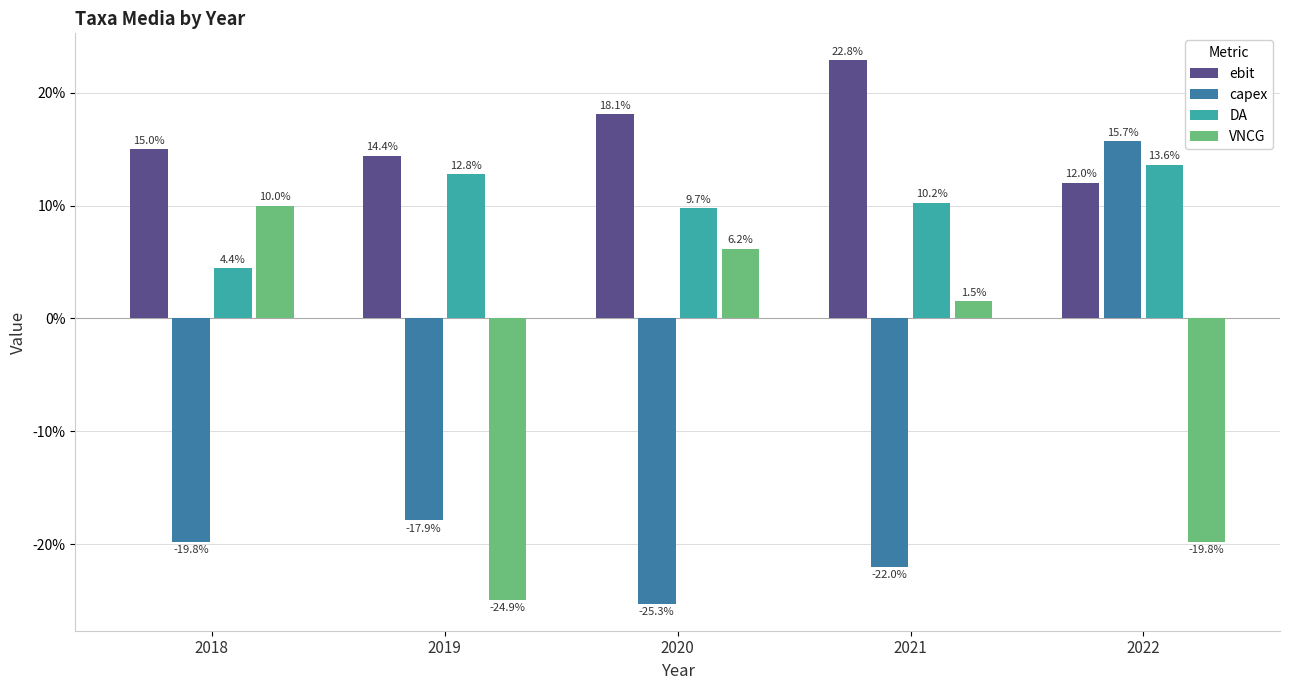

Are the bars grouped side by side (vs. stacked)?

Yes